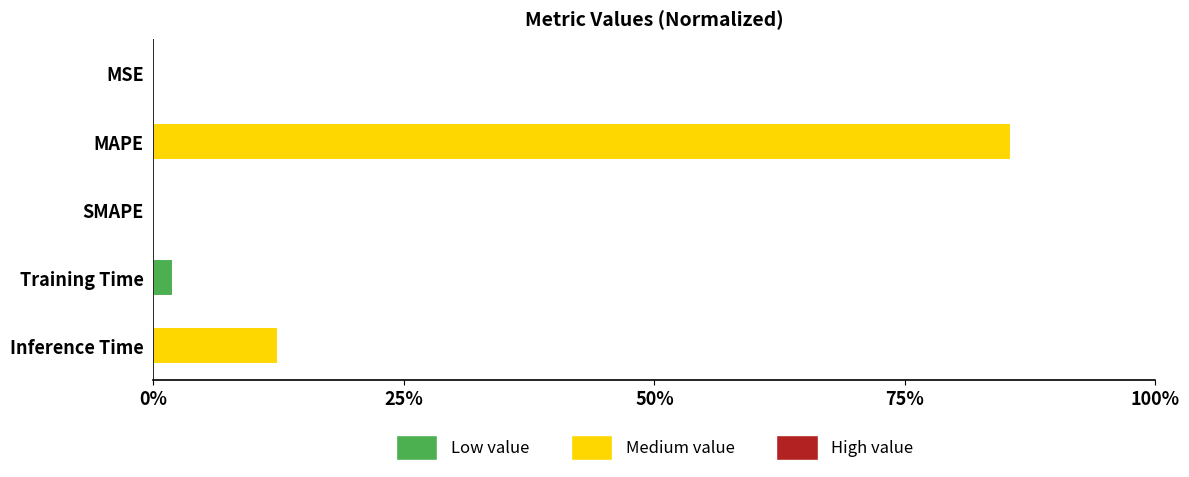

Are the bars horizontal?

Yes